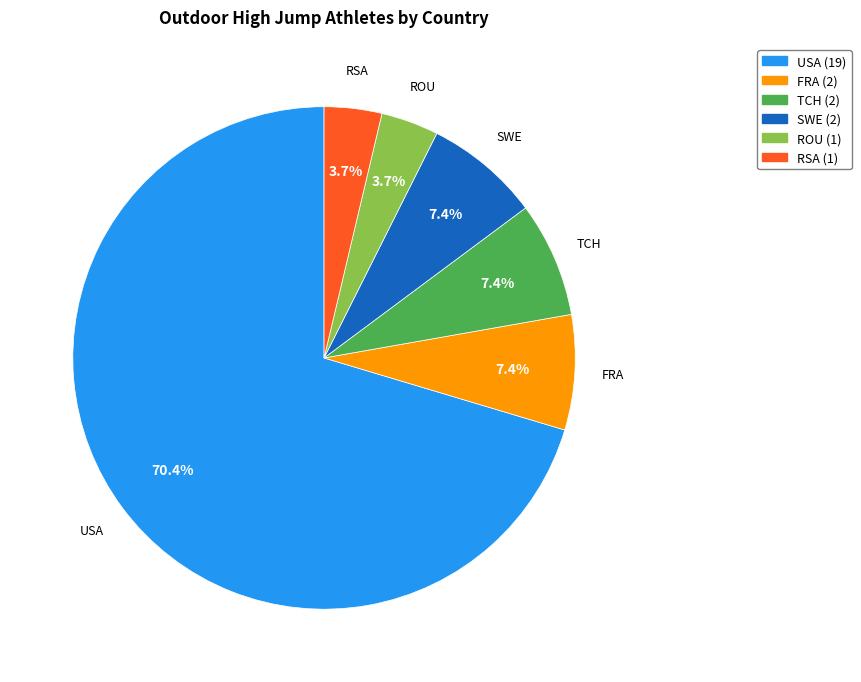

Does any single category account for the majority?

Yes